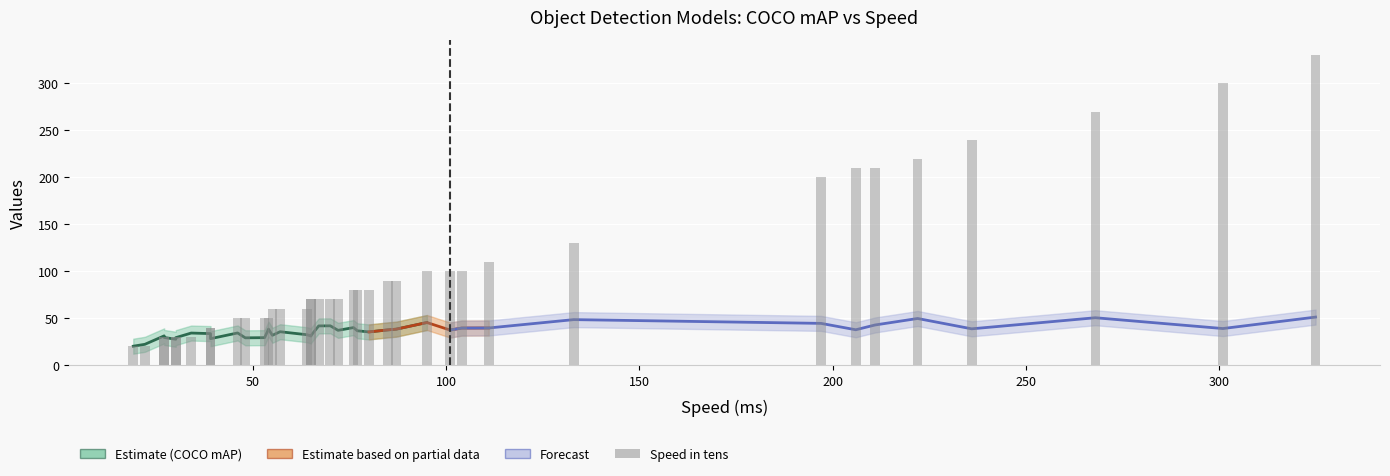

Is it true that the value at 325 is 330?

True